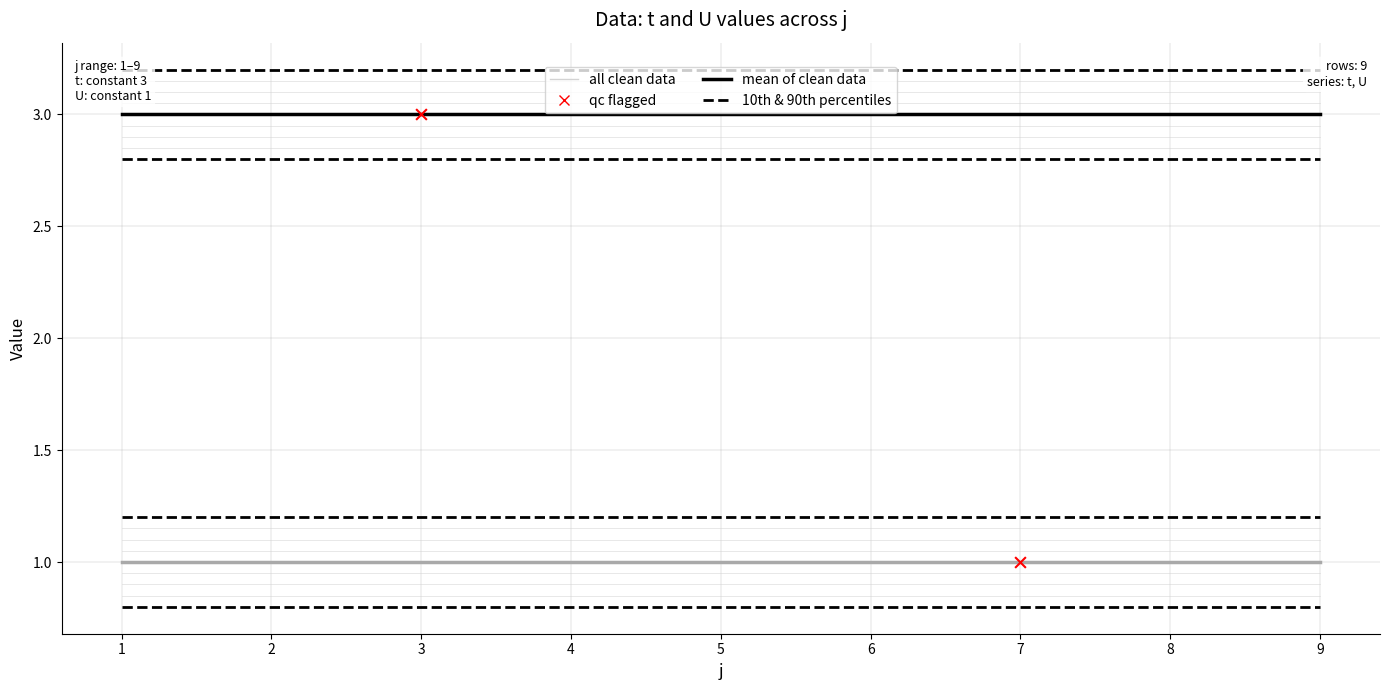

Which series contains the lowest Y value?

U